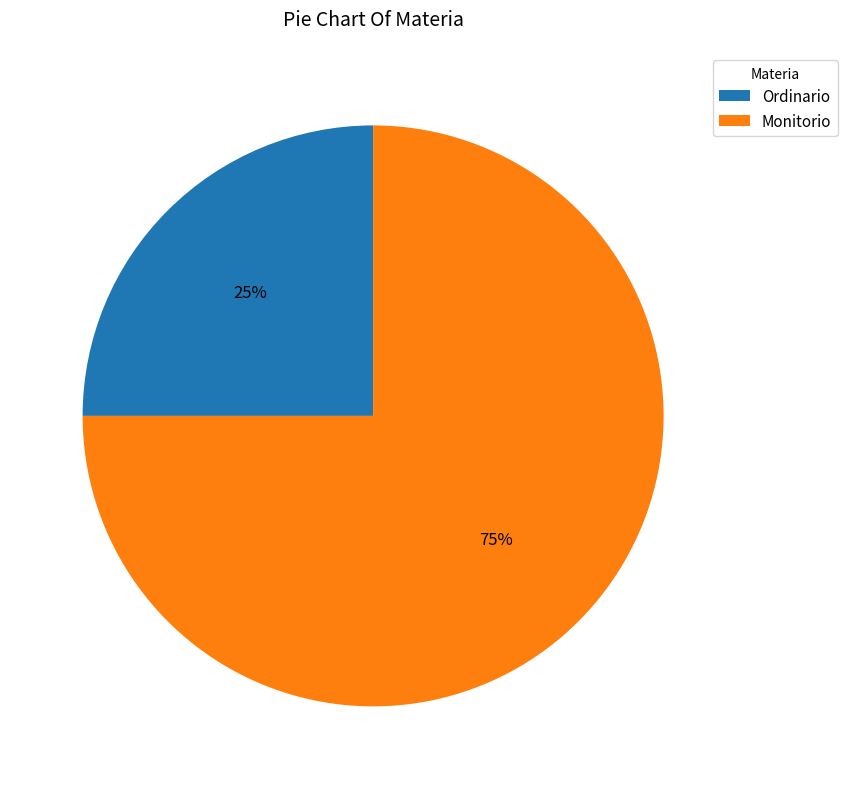

Rank the categories by value from highest to lowest.

Monitorio, Ordinario